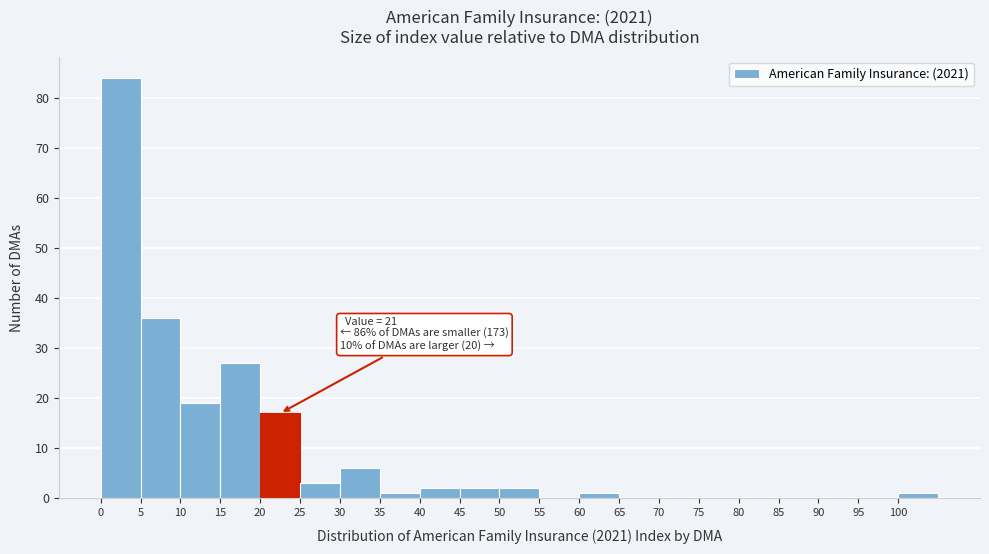

Over which range of the x-axis is the bar tallest?

0 to 5